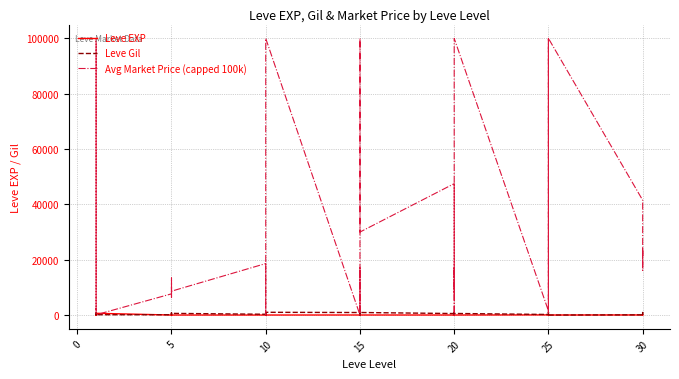

What is the average value of the Avg Market Price (capped 100k) series?

25303